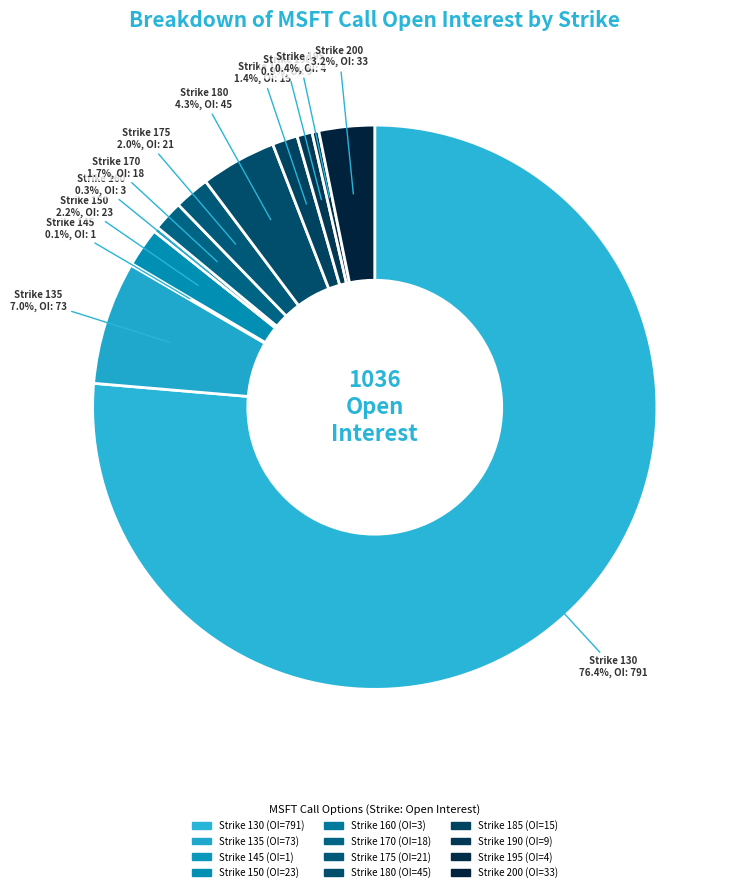

Is there any slice that represents more than half of the pie?

Yes